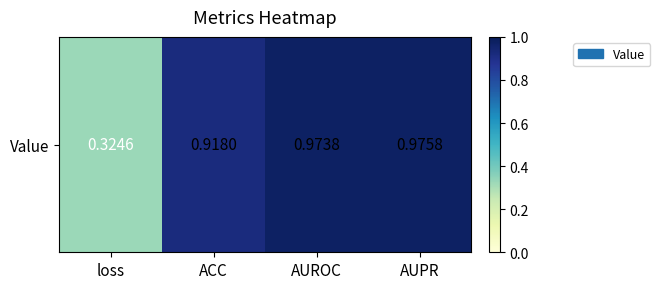

Between AUROC and AUPR, which is larger?

AUPR